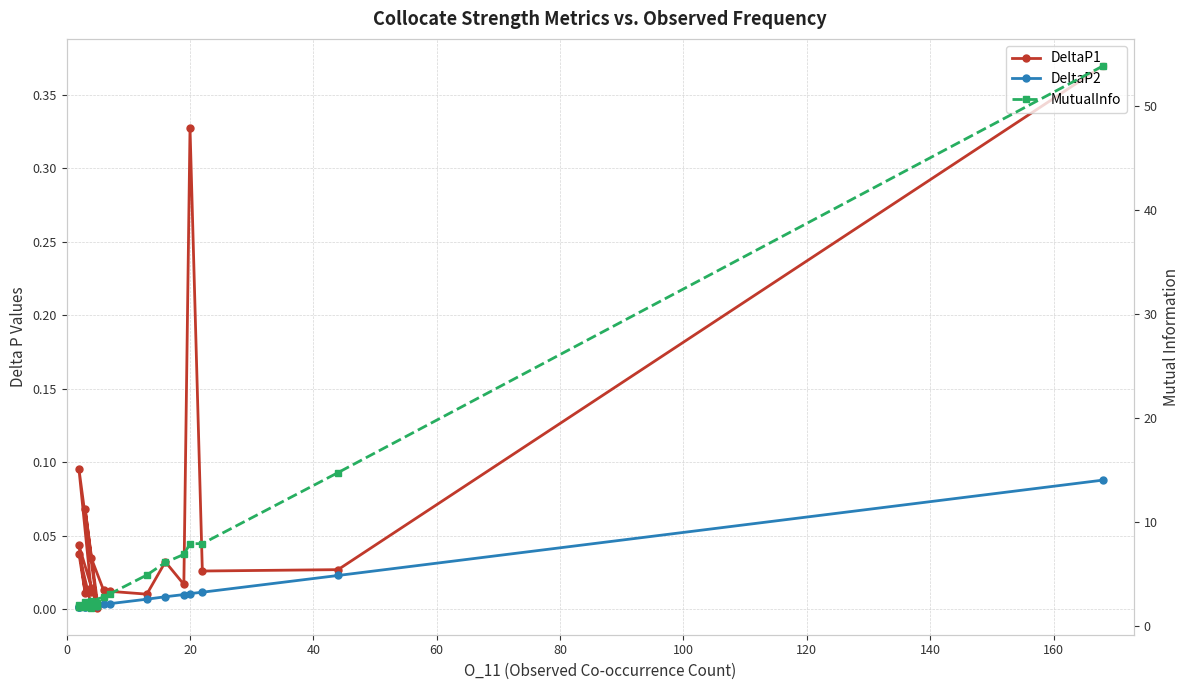

True or false: DeltaP2 has more than 0 points higher than both neighbors.

True